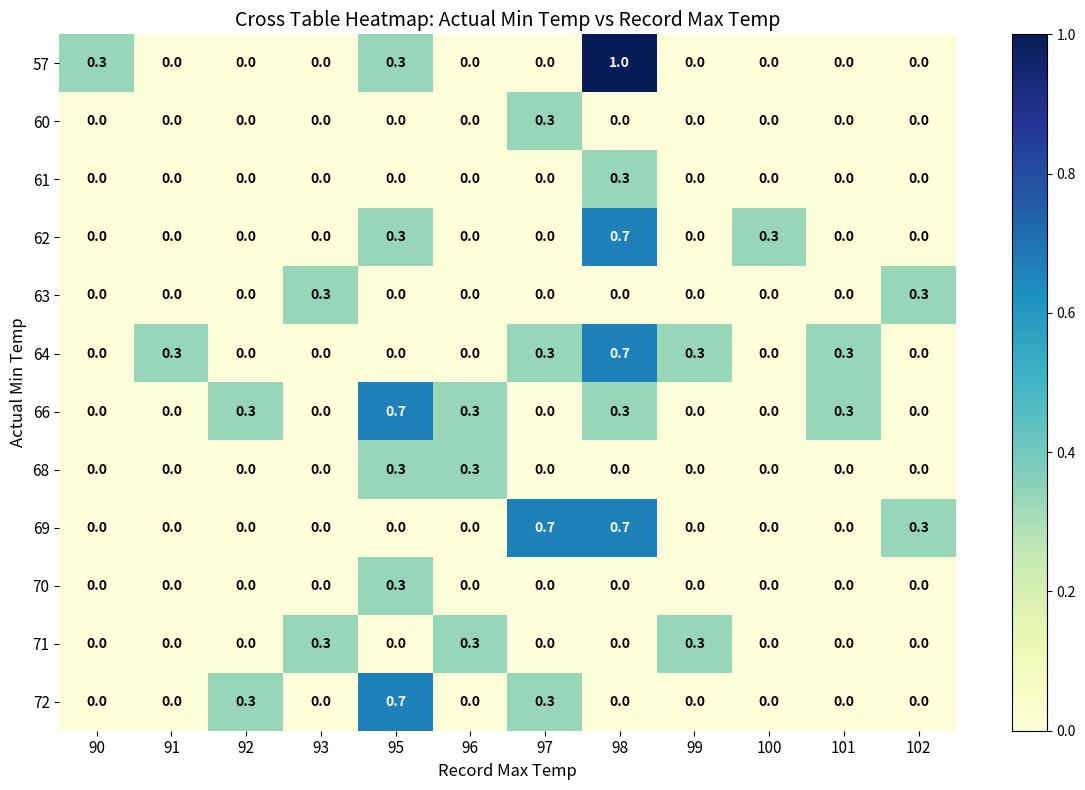

Count the 71 values in the range 0 to 1.

12